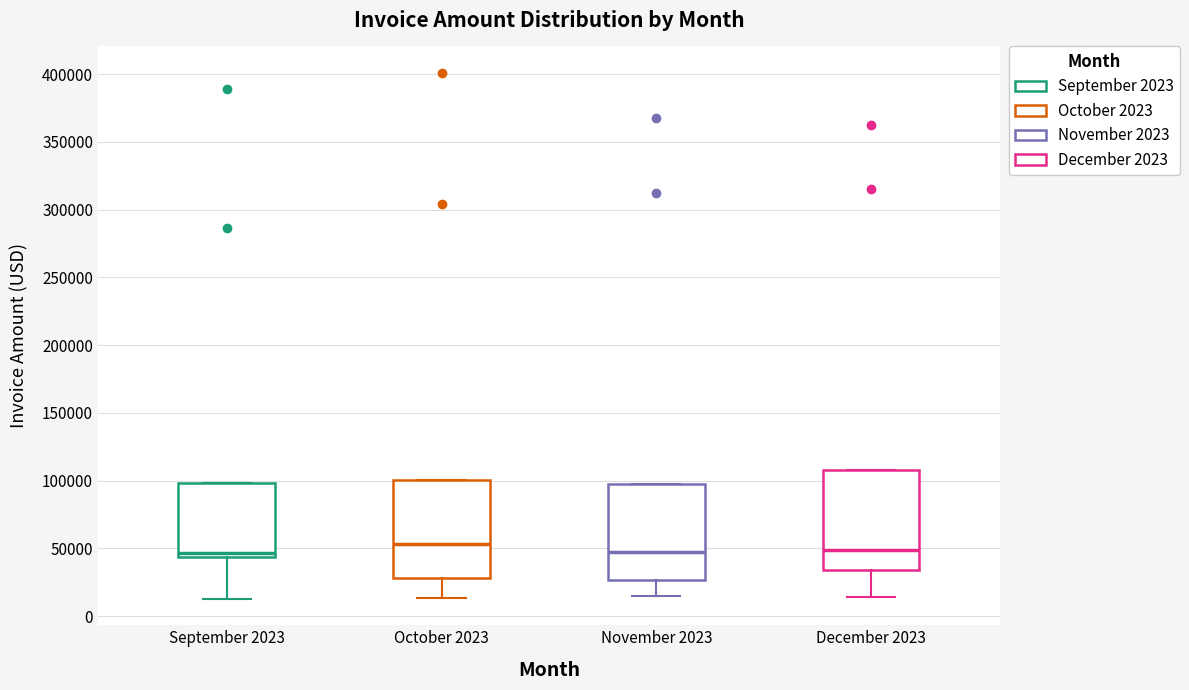

Where does the median line of the box for December 2023 sit on the y-axis? The values are not printed on the chart, so give them approximately, as read against the axis.

50000